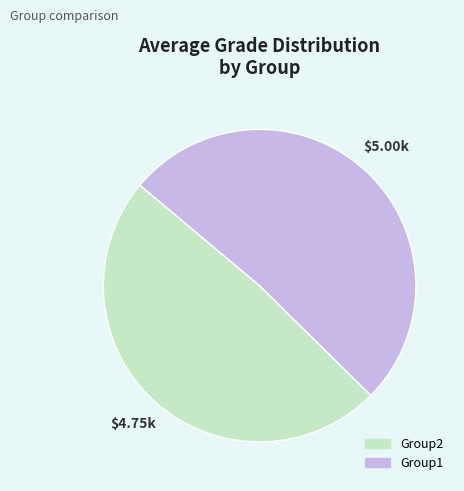

Is Group2 the majority of the pie?

No